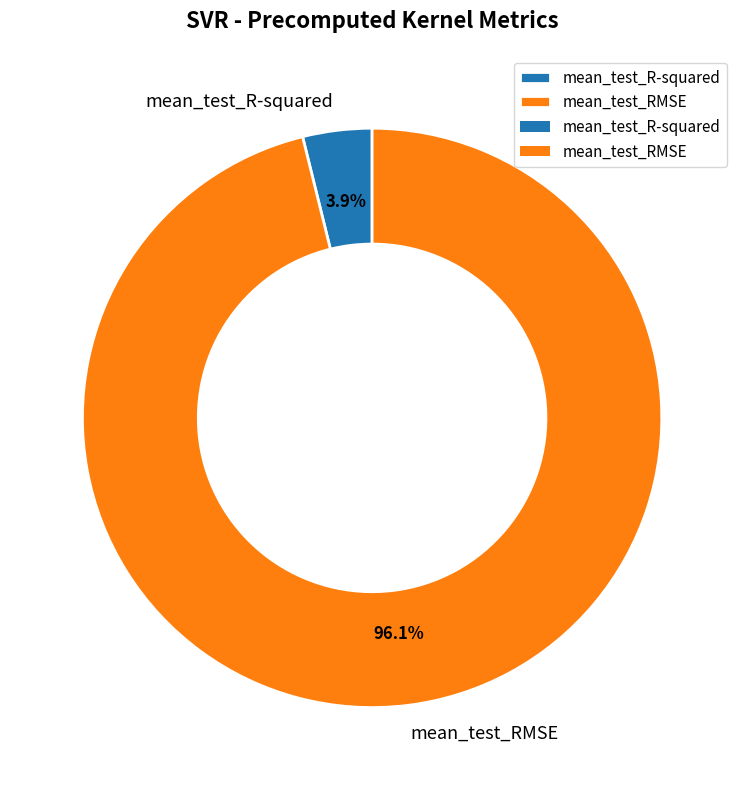

Which slice is the largest?

mean_test_RMSE